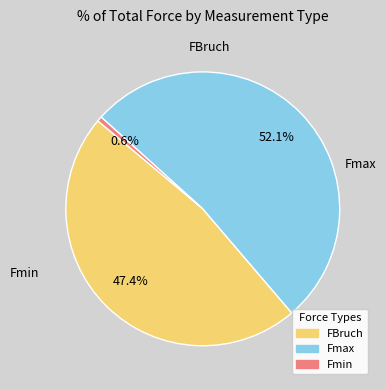

Is there any slice that represents more than half of the pie?

Yes